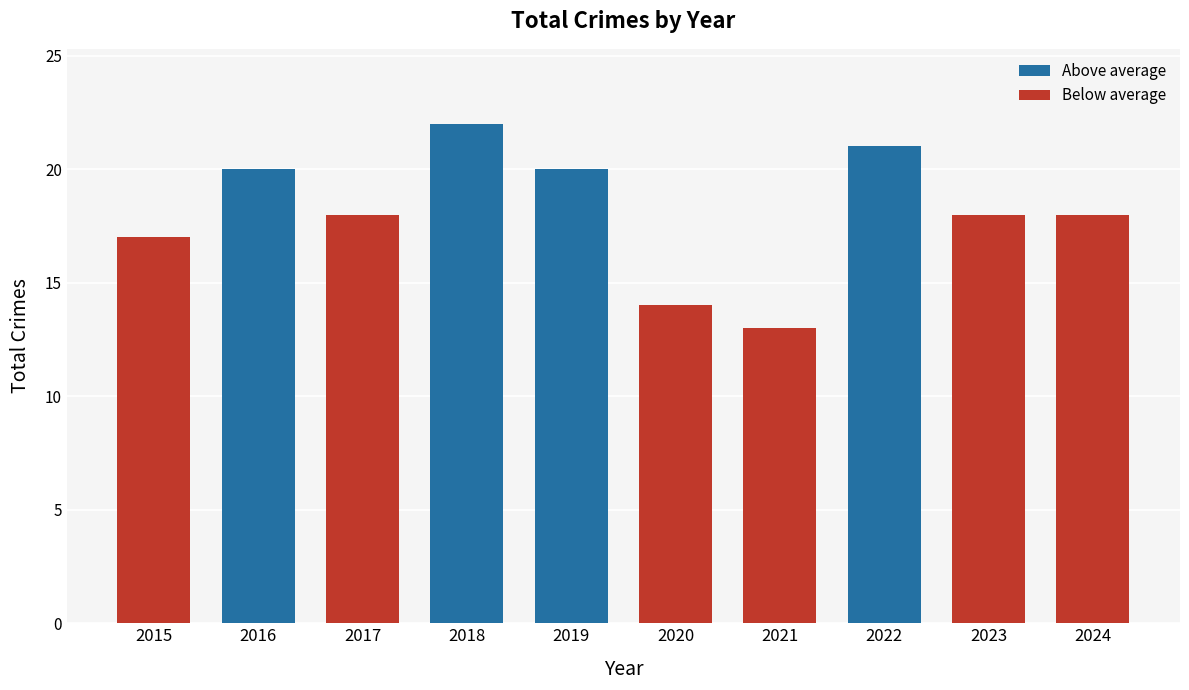

How many distinct data groups are displayed?

1